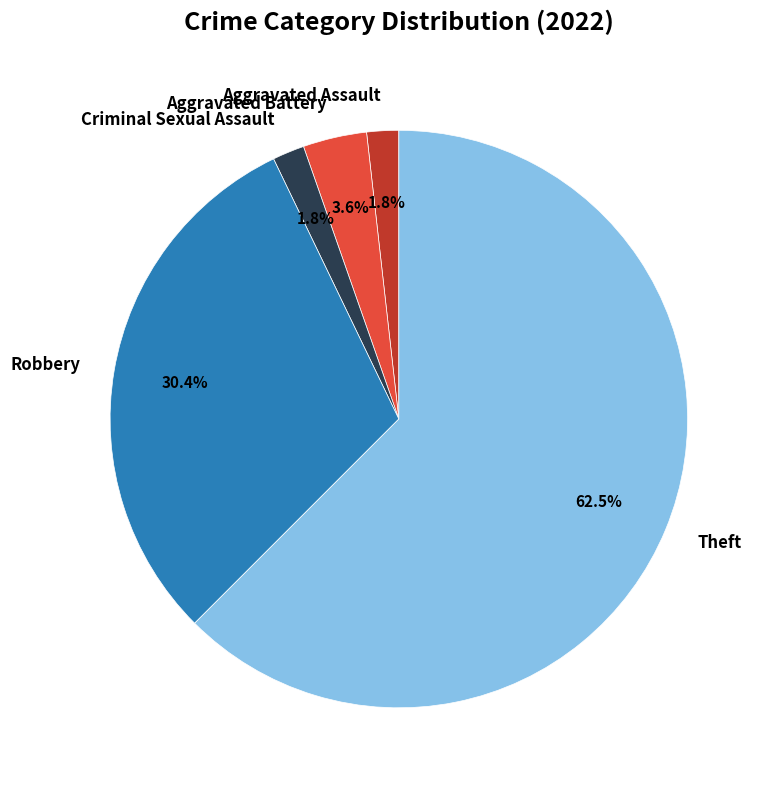

True or false: Aggravated Assault accounts for 2% of the total.

True